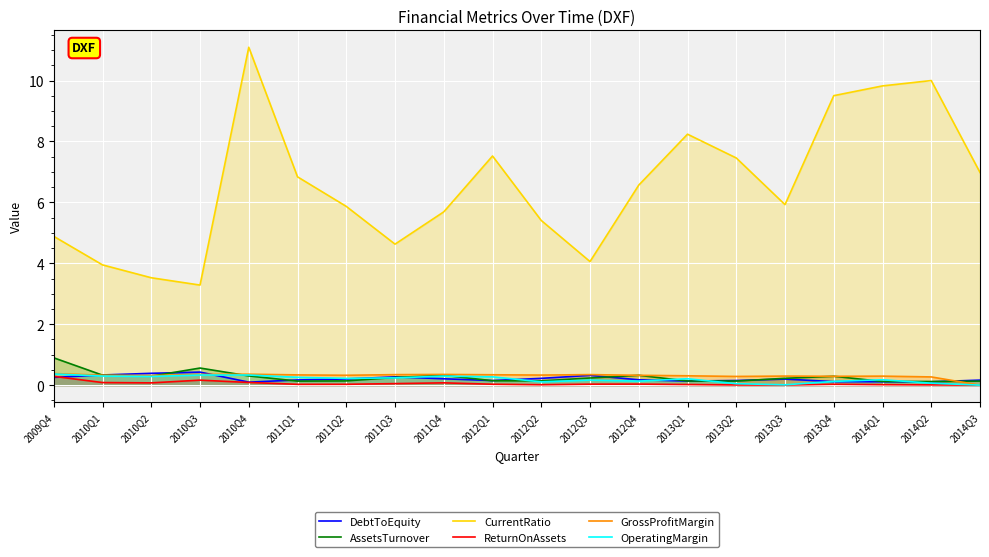

At which category does DebtToEquity reach its first local valley?

2010Q4